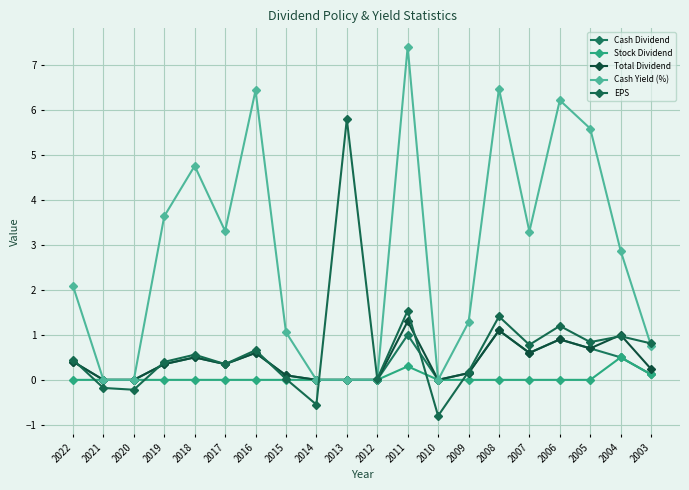

How many series are shown in this chart?

5